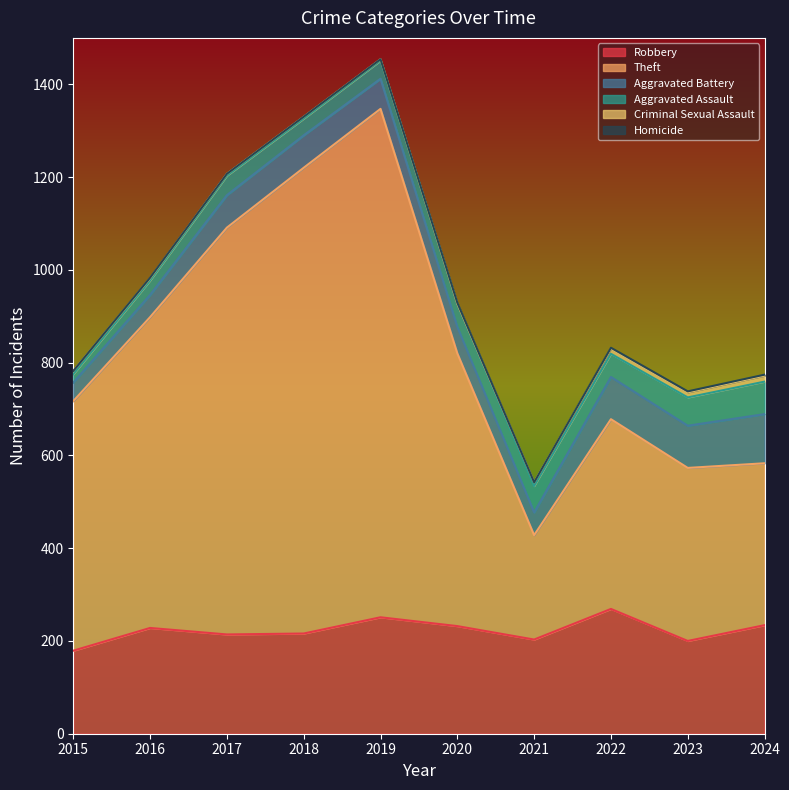

What is the difference between the Criminal Sexual Assault values at 2015 and 2023?

4